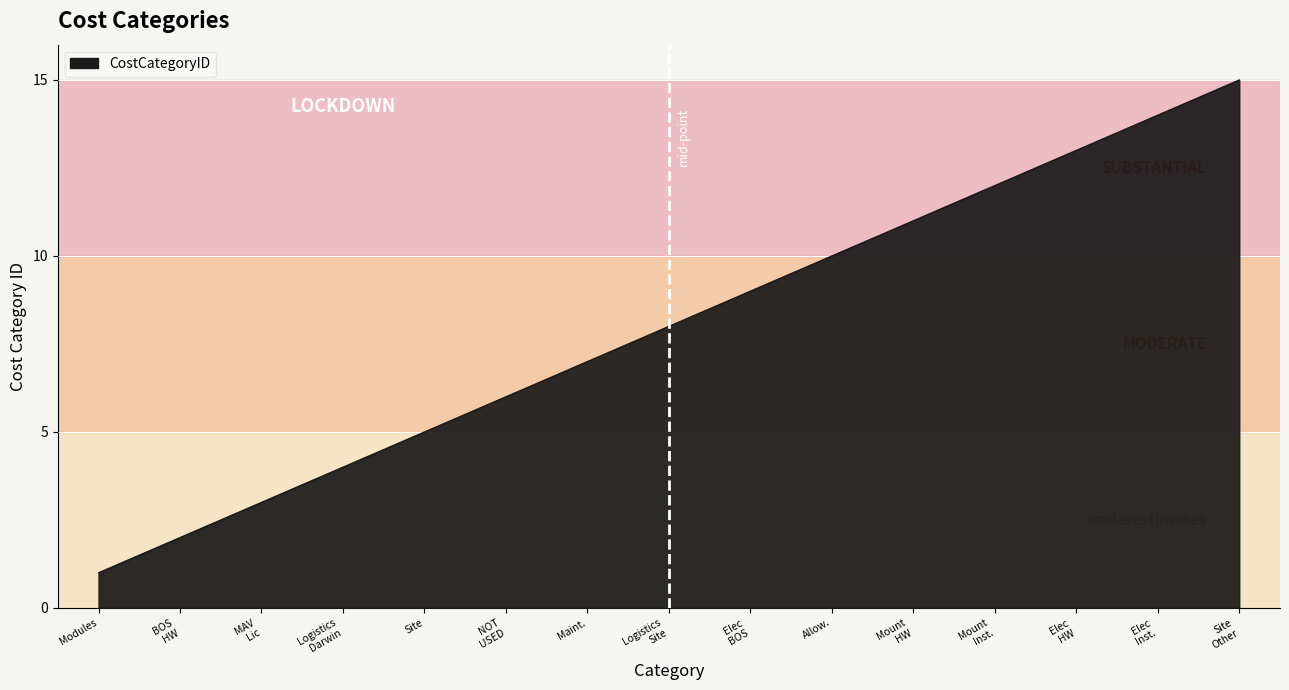

List the labels in order of value, largest first.

Site
Other, Elec
Inst., Elec
HW, Mount
Inst., Mount
HW, Allow., Elec
BOS, Logistics
Site, Maint., NOT
USED, Site, Logistics
Darwin, MAV
Lic, BOS
HW, Modules